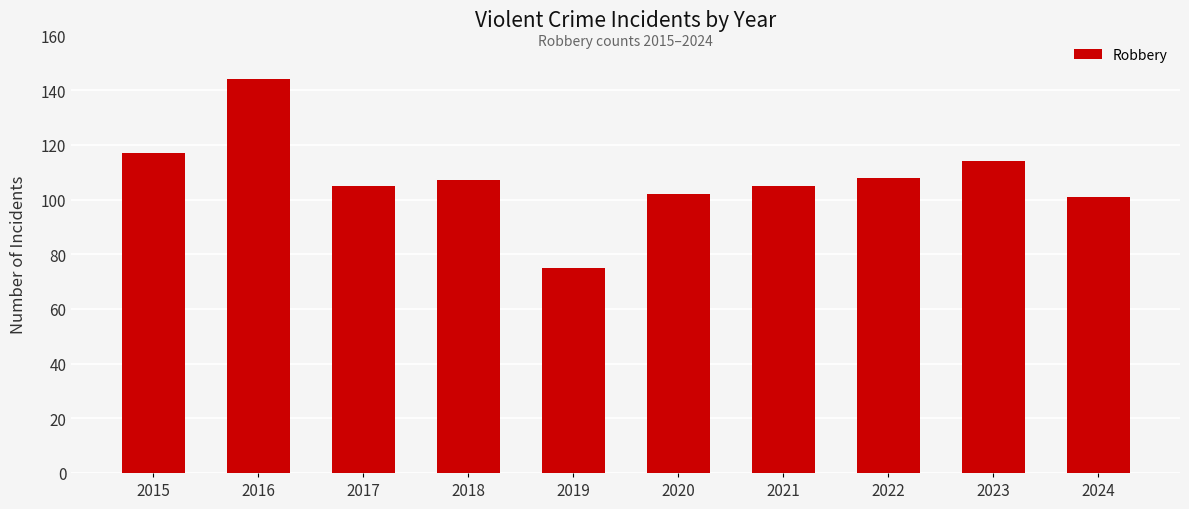

Where does the data first go above 107?

2015